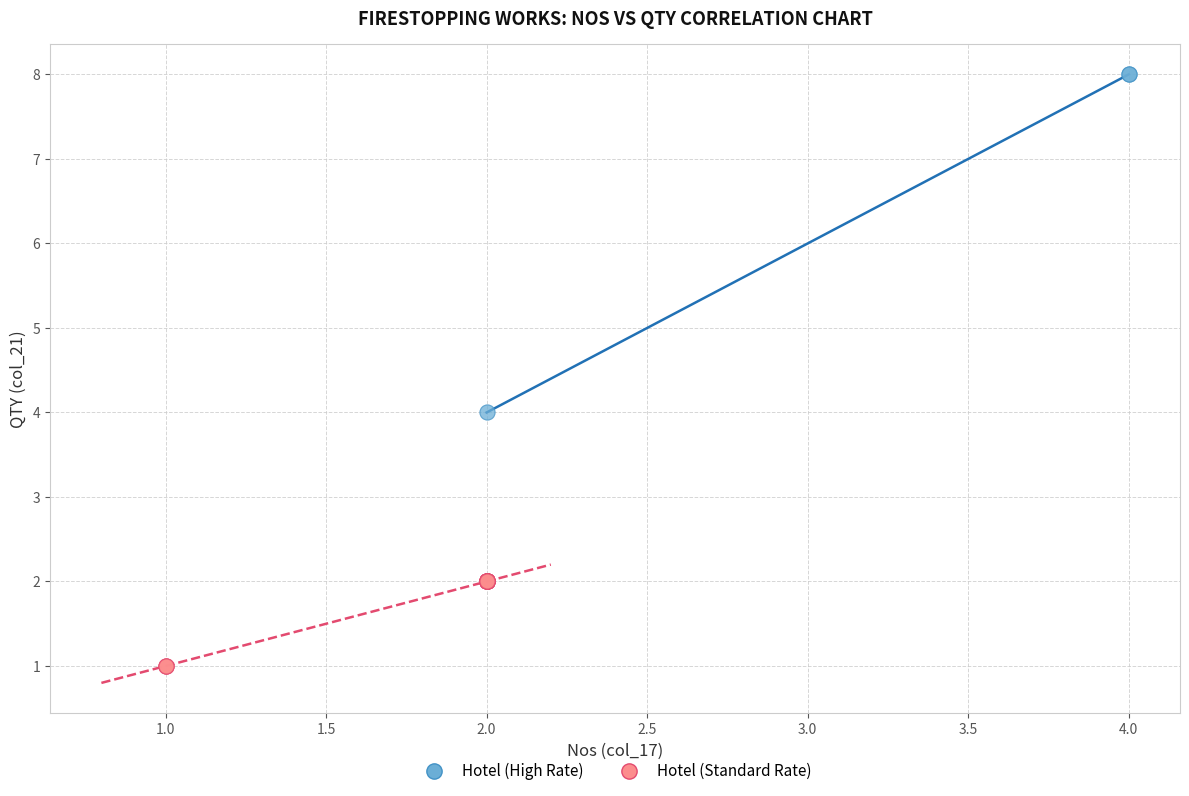

Which series contains the highest Y value?

Hotel (High Rate)